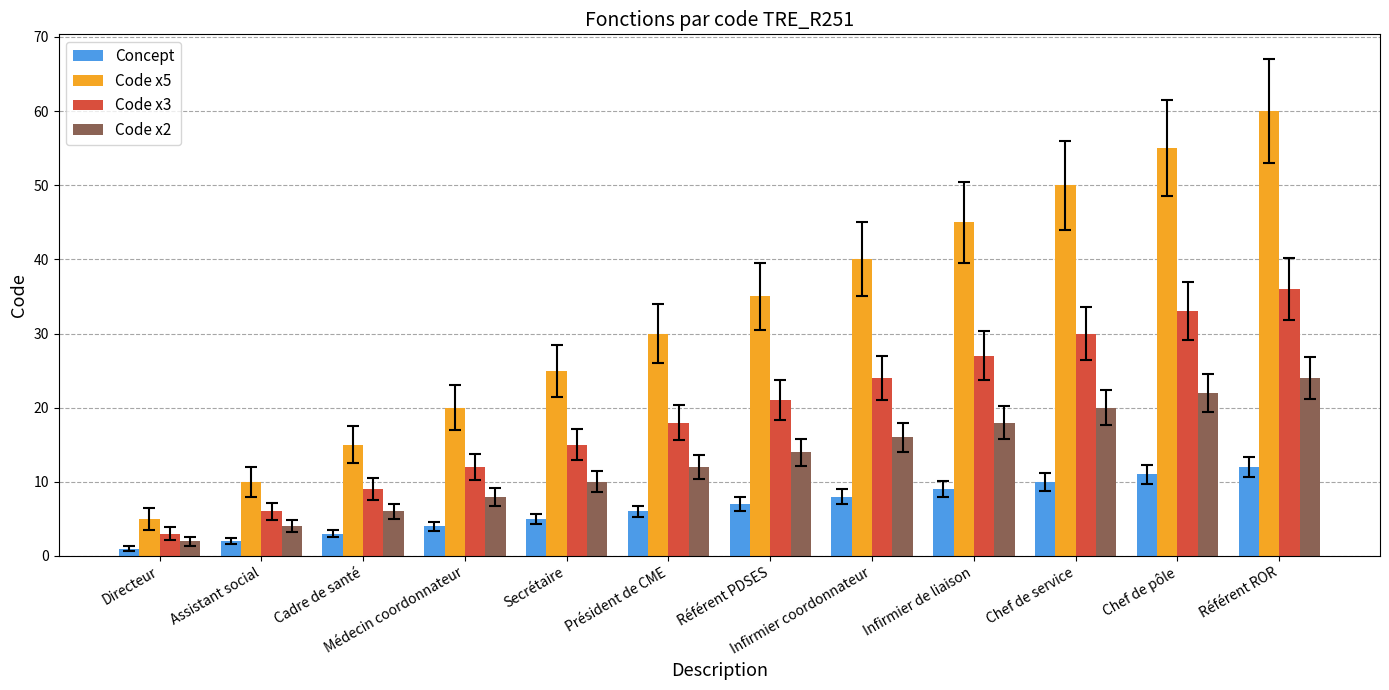

Reading left to right, what are all the values shown in this chart?

Concept: 1	2	3	4	5	6	7	8	9	10	11	12
Code x5: 5	10	15	20	25	30	35	40	45	50	55	60
Code x3: 3	6	9	12	15	18	21	24	27	30	33	36
Code x2: 2	4	6	8	10	12	14	16	18	20	22	24